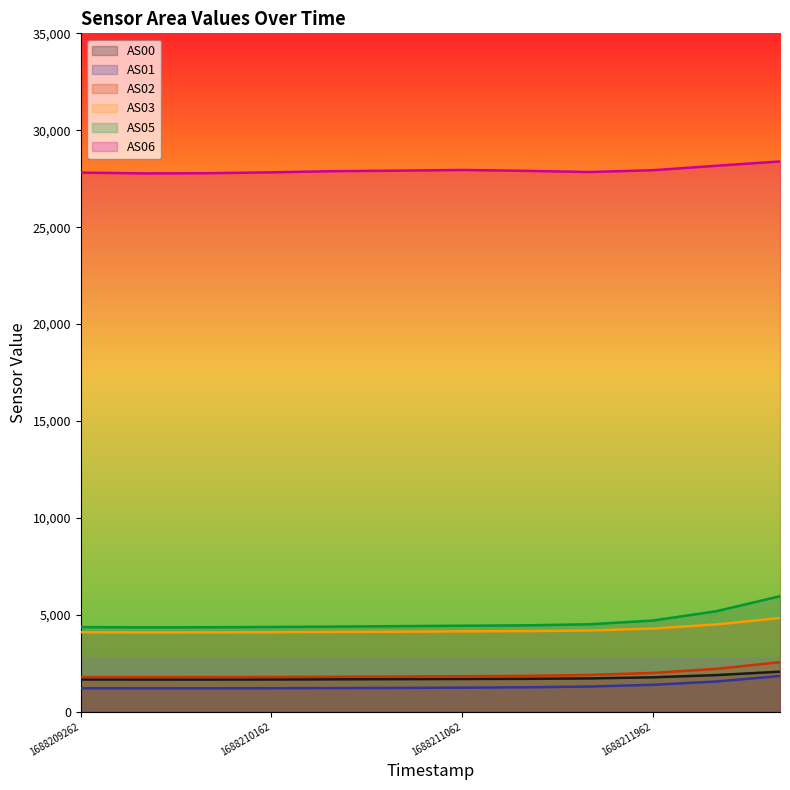

At which label is AS03 closest to 4460?

1688212262